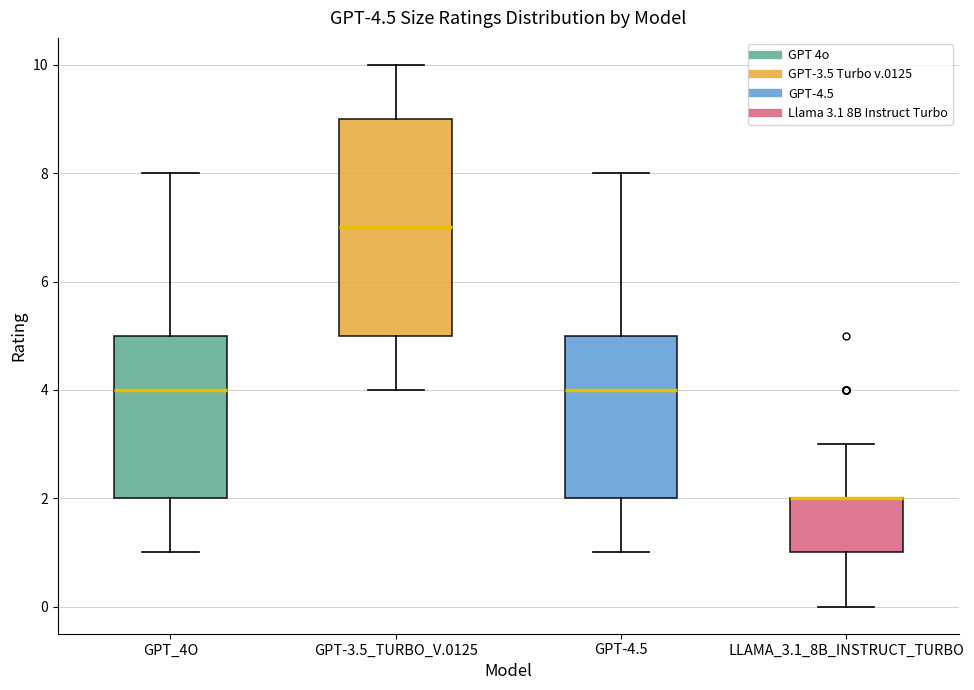

Reading left to right, read every box against the y-axis: the position of its median line, the range the box covers, and the ends of its whiskers. The values are not printed on the chart, so give them approximately, as read against the axis.

GPT_4O: median 4, box 2 to 5, whiskers 1 to 8
GPT-3.5_TURBO_V.0125: median 7, box 5 to 9, whiskers 4 to 10
GPT-4.5: median 4, box 2 to 5, whiskers 1 to 8
LLAMA_3.1_8B_INSTRUCT_TURBO: median 2 (drawn on the box's upper edge), box 1 to 2, whiskers 0 to 3